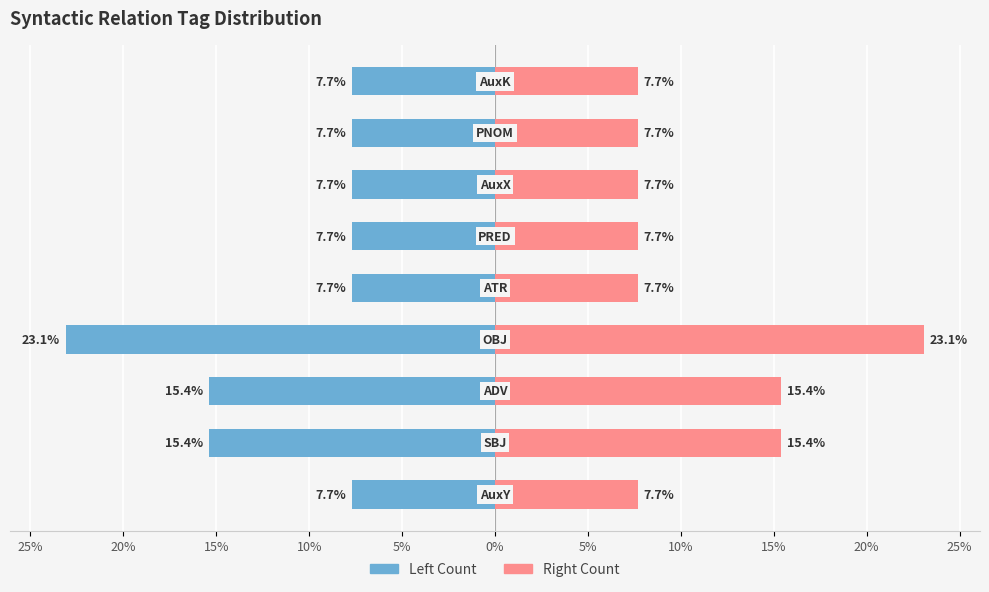

Rank the series by their maximum value, from lowest to highest.

Left (Count), Right (Count)